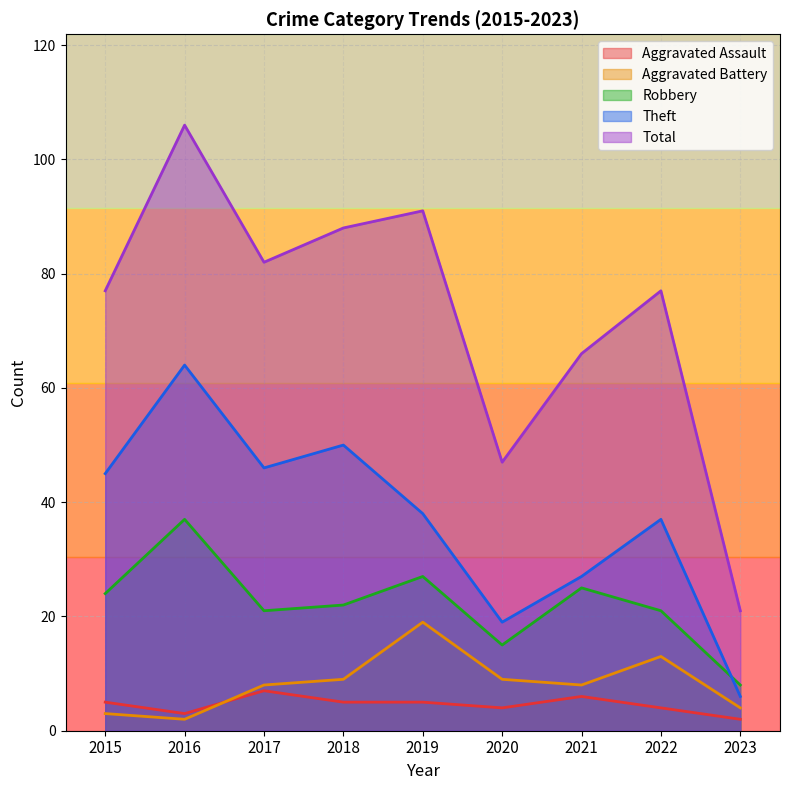

Reading right to left, extract all data points from this chart.

Aggravated Assault: 2	4	6	4	5	5	7	3	5
Aggravated Battery: 4	13	8	9	19	9	8	2	3
Robbery: 8	21	25	15	27	22	21	37	24
Theft: 6	37	27	19	38	50	46	64	45
Total: 21	77	66	47	91	88	82	106	77